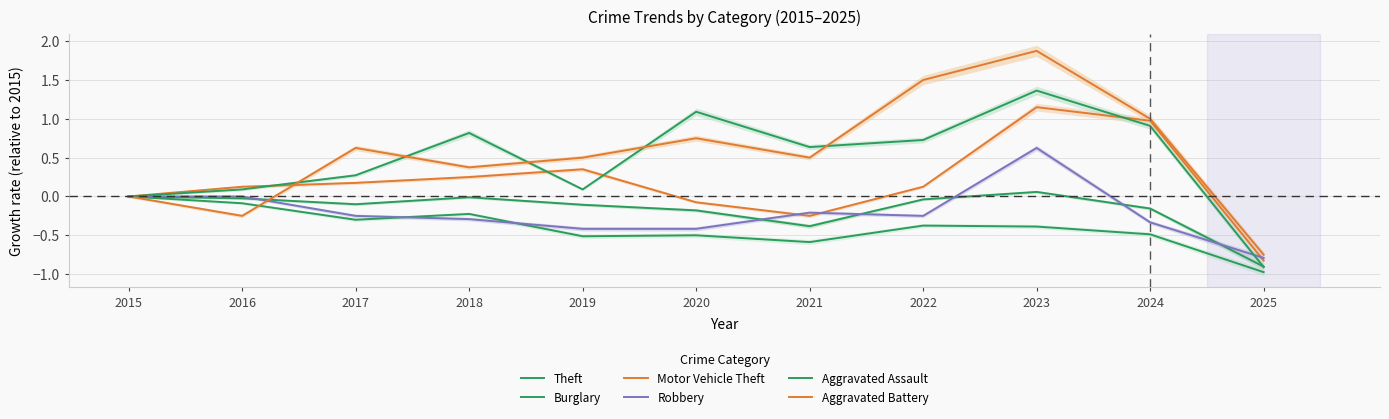

What value does the Motor Vehicle Theft series have at 2024?

1.0